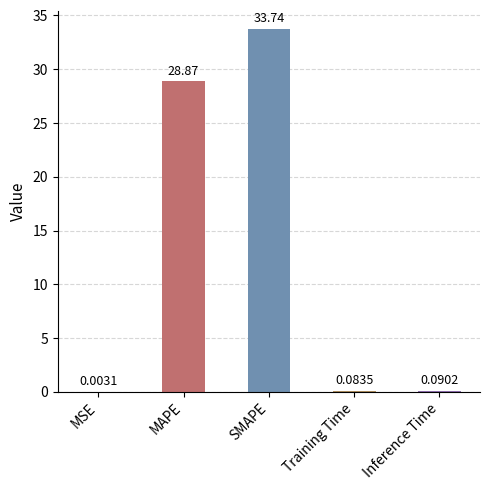

Between Training Time and MAPE, which is larger?

MAPE